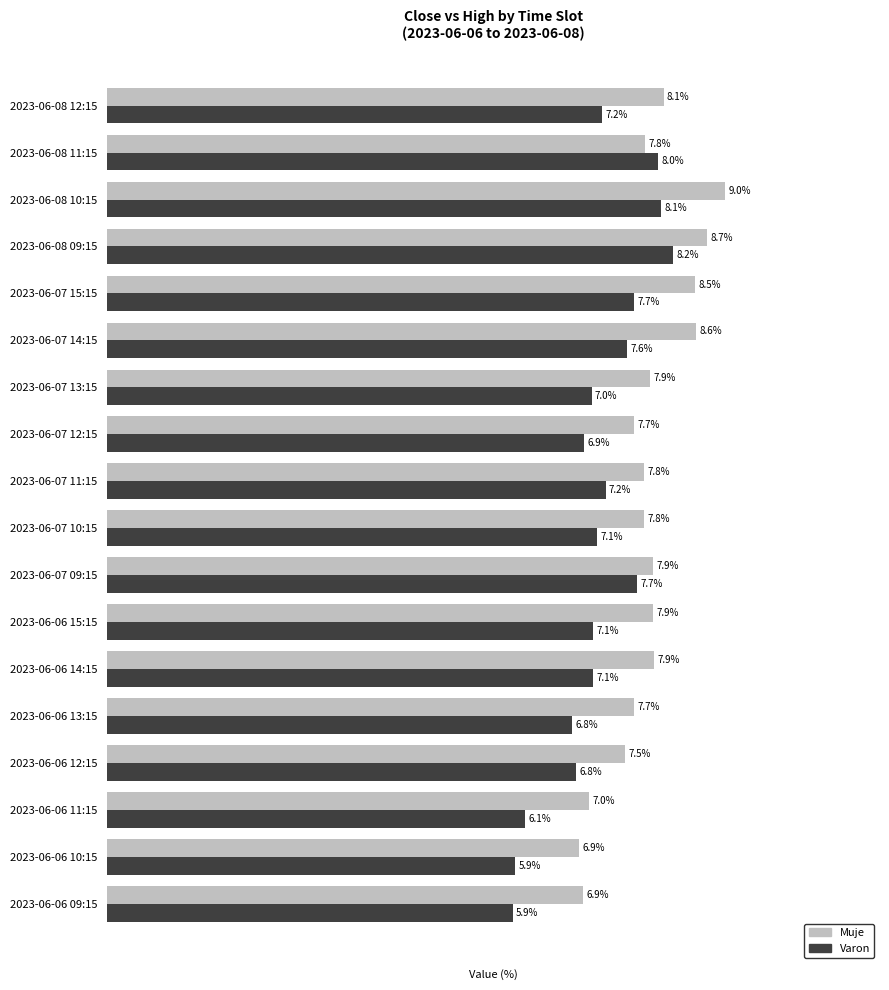

Which series has the largest total across all categories?

Muje